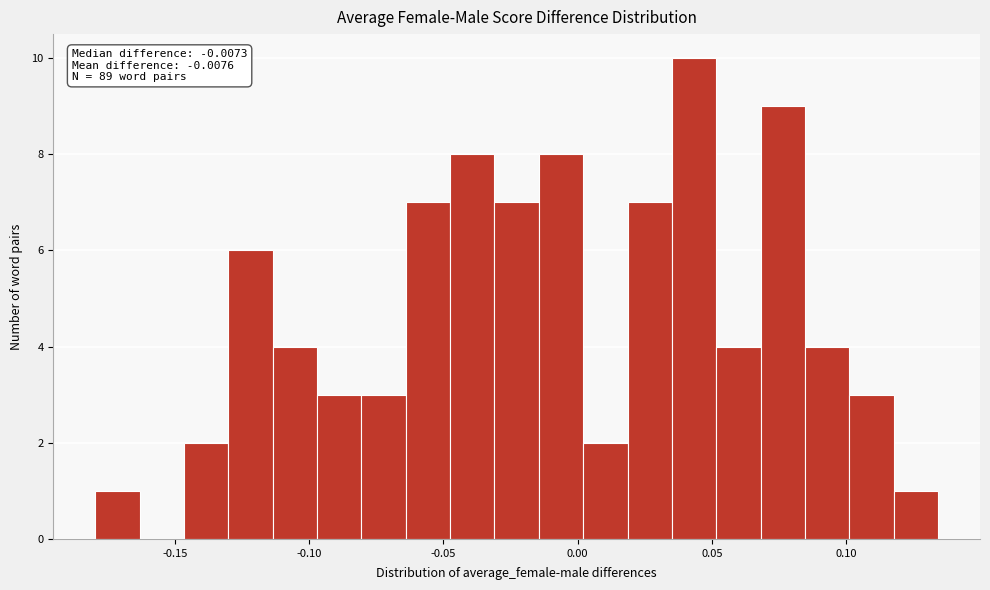

Read against the x-axis, roughly where is the centre of the tallest bar?

0.045